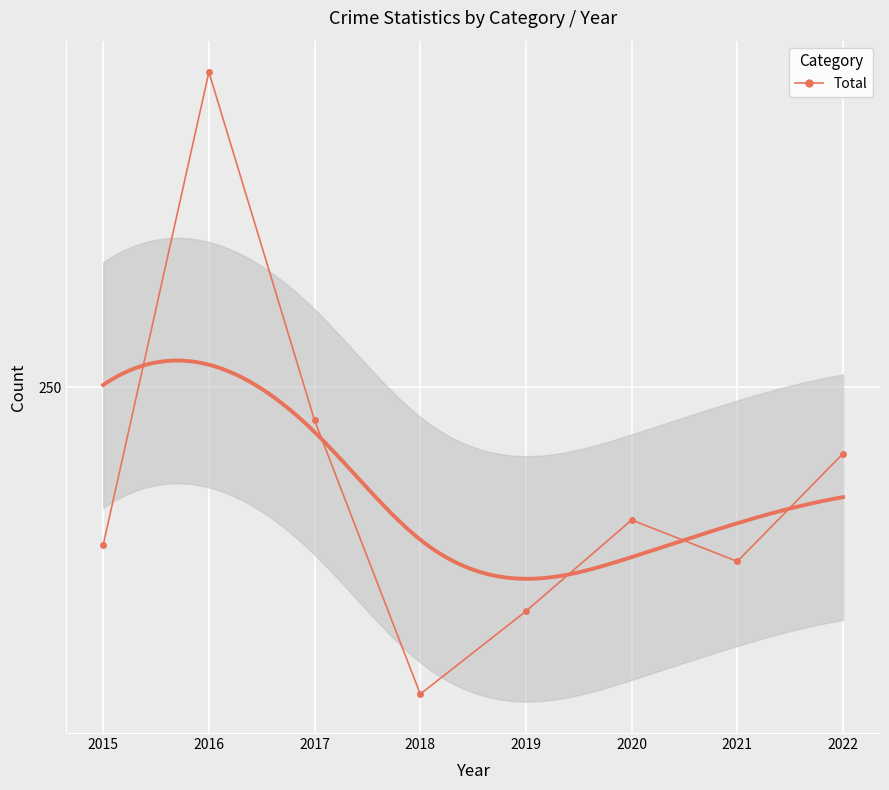

Which has a higher value, 2019 or 2017?

2017